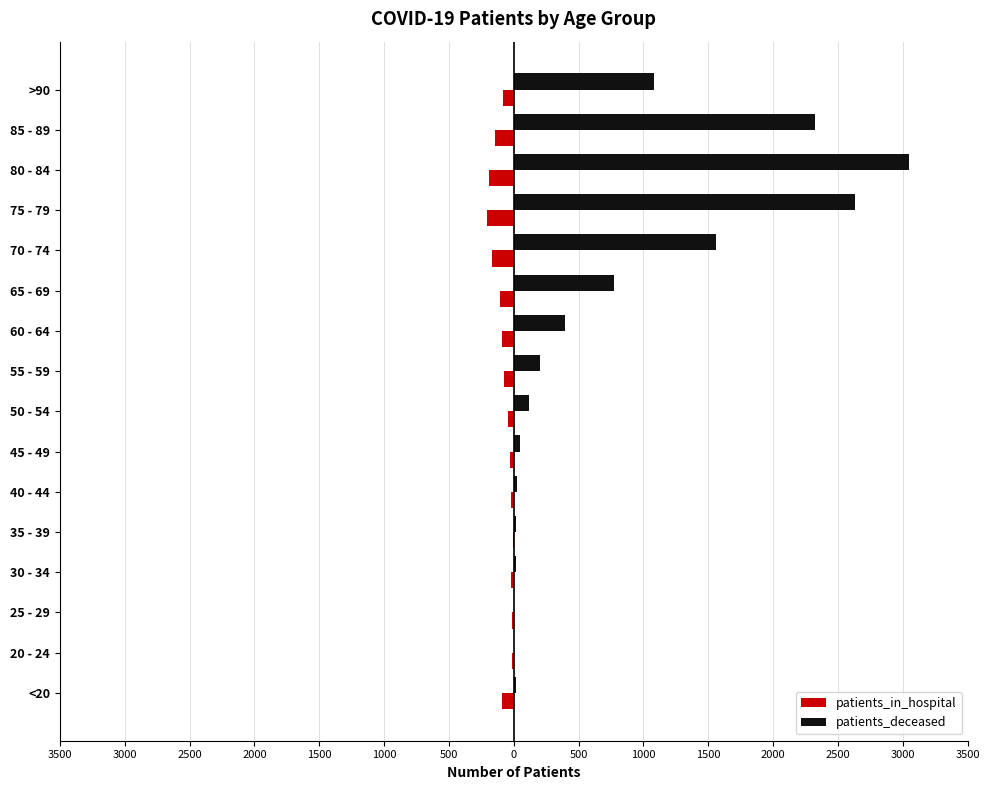

Which series has the largest total across all categories?

patients_deceased